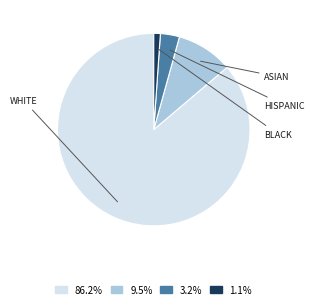

Is there any slice that represents more than half of the pie?

Yes